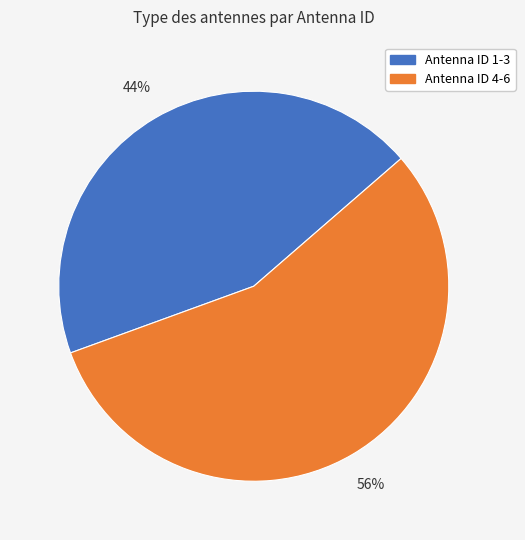

To the nearest percent, what is the average slice percentage?

50%